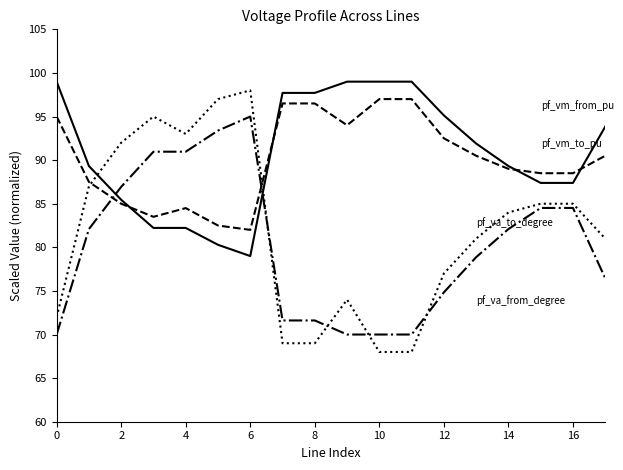

What is the maximum value shown in the chart?

99.0